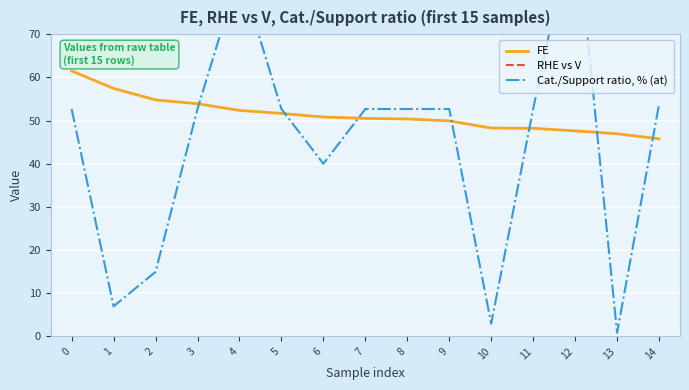

Which category has the lowest value in the FE series?

14